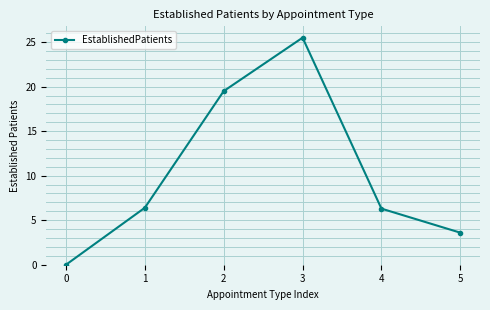

What is the change in value from 2 to 5?

-15.9